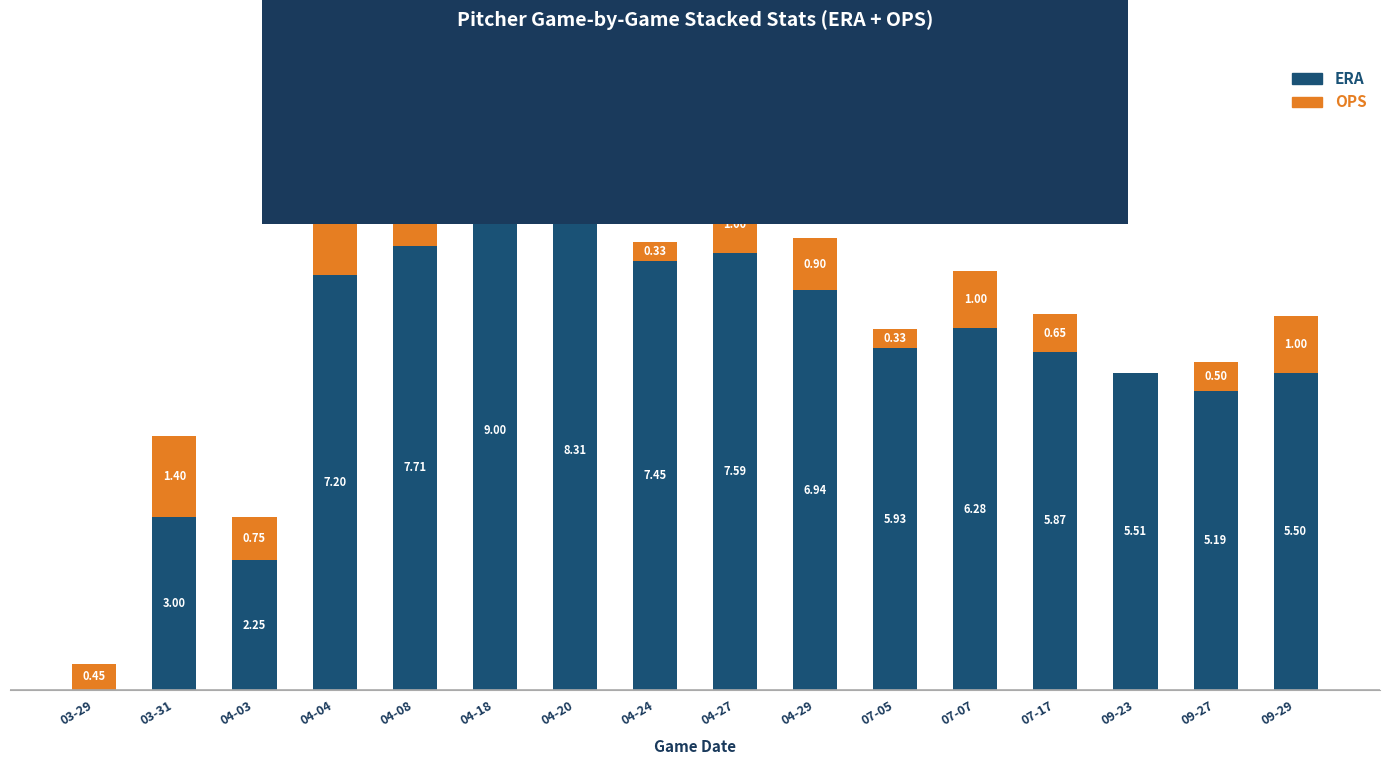

At which category is the sum across all series the highest?

04-18